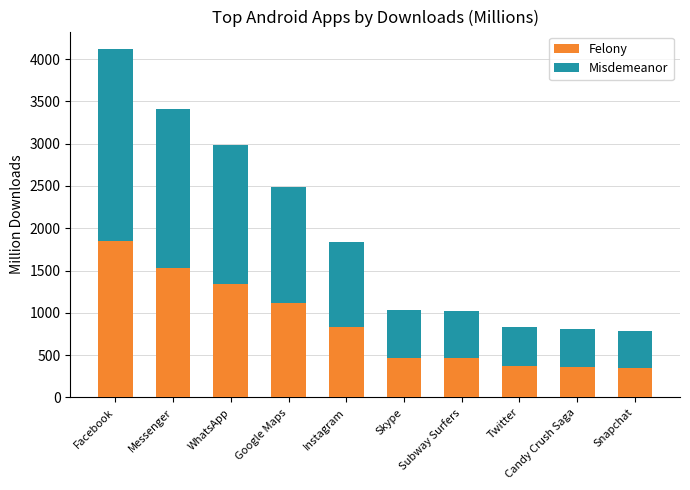

How many bars are there in total?

10